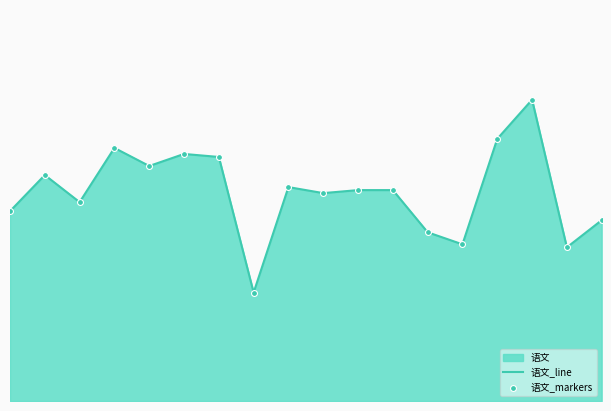

Which series has the widest spread of Y values?

语文_line